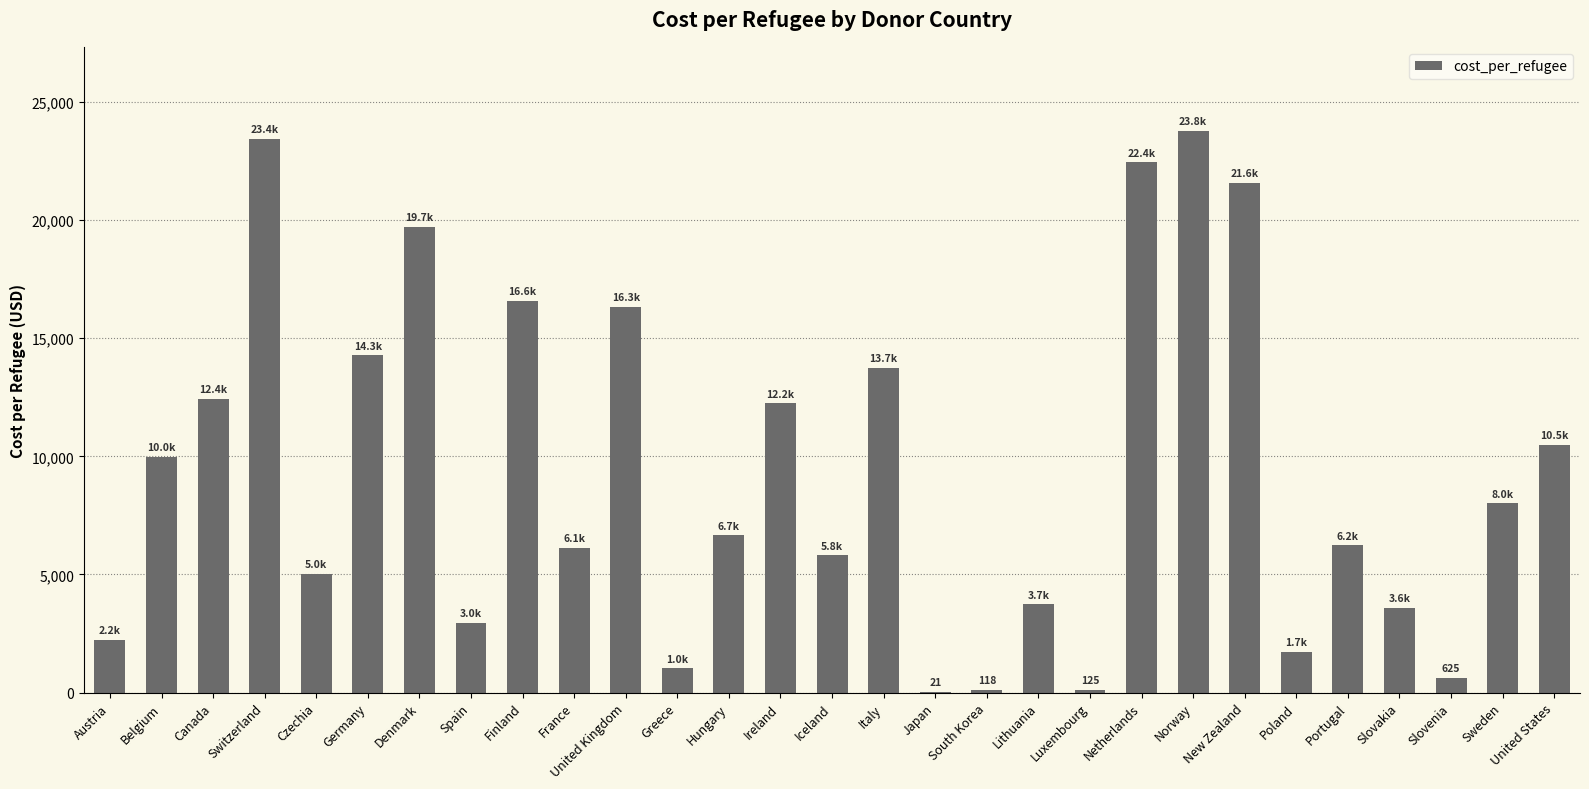

Which label corresponds to the largest value in the chart?

Norway